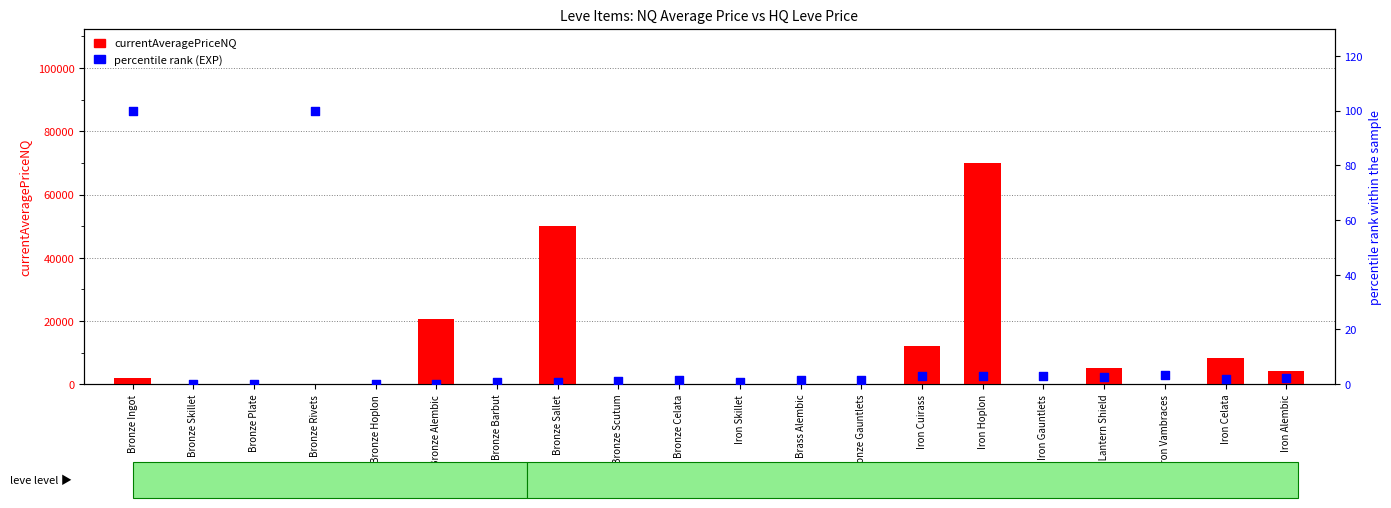

Which series has the largest total across all categories?

currentAveragePriceNQ